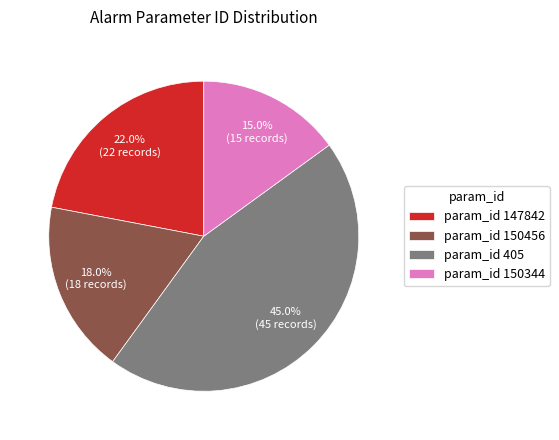

Count the number of slices in the pie.

4